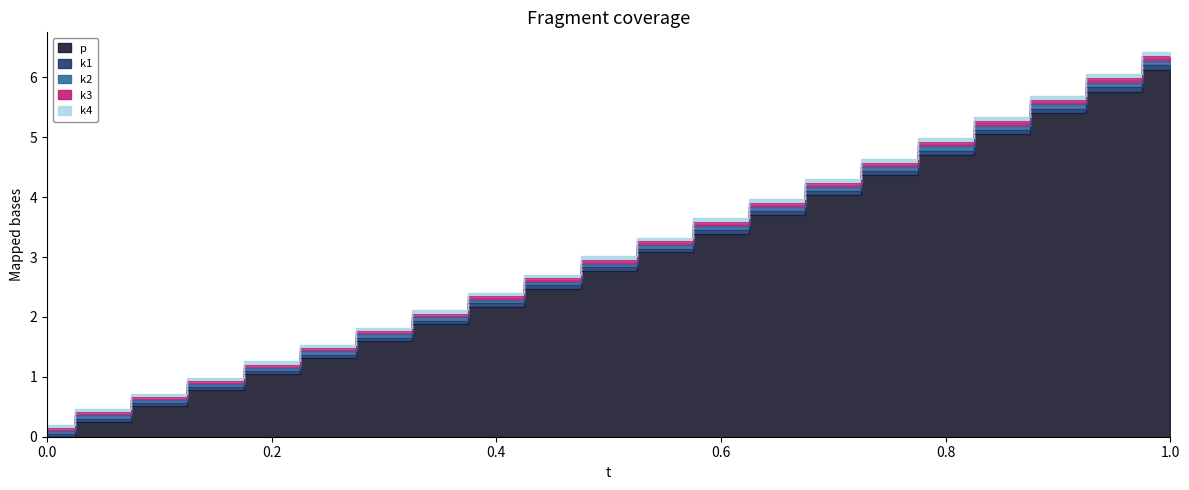

Which has a higher value, 0.8 or 0.55?

0.8